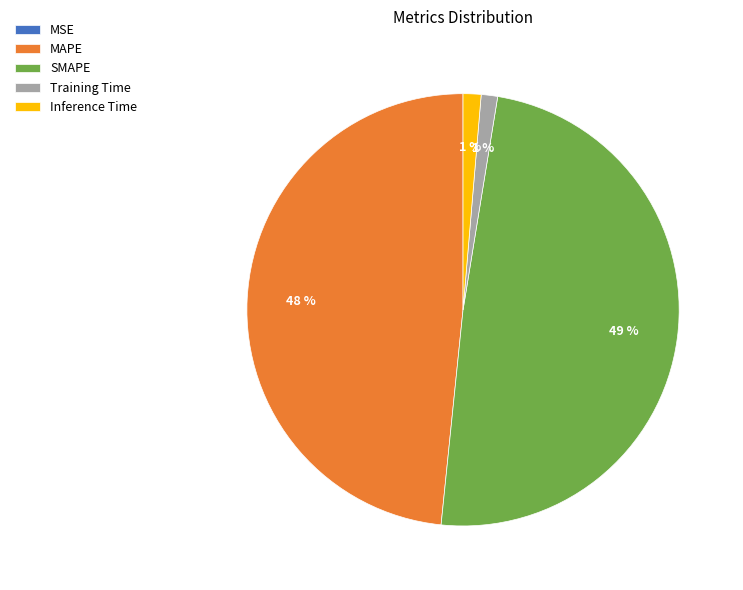

The Training Time slice represents 9% of the pie. True or false?

False